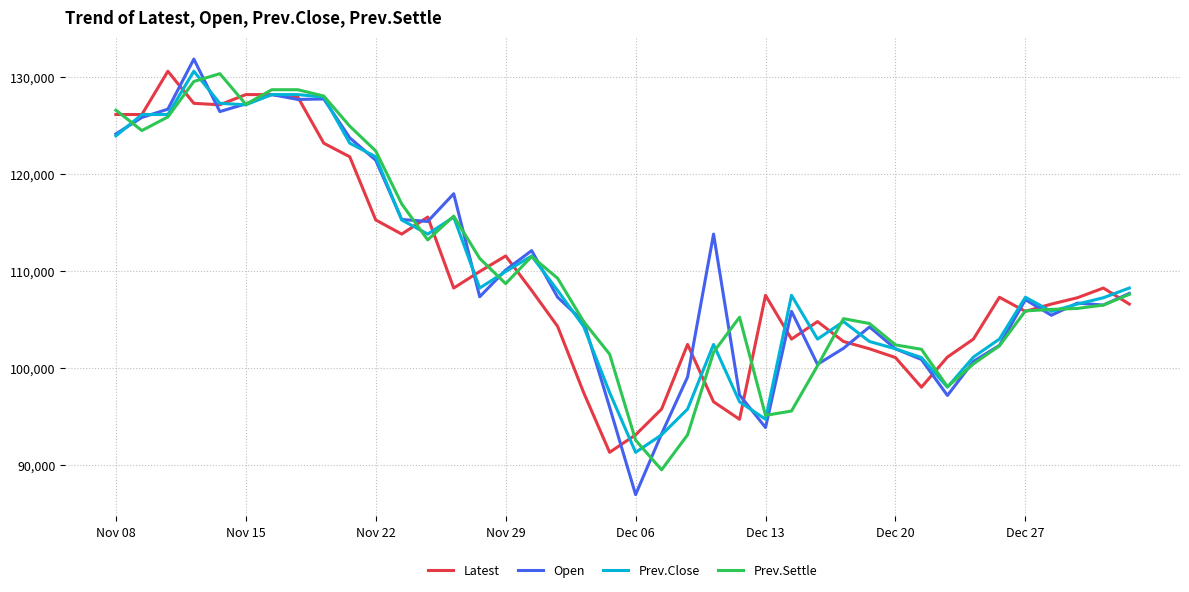

Which series ends up on top after the final intersection of Open and Prev.Close?

Prev.Close